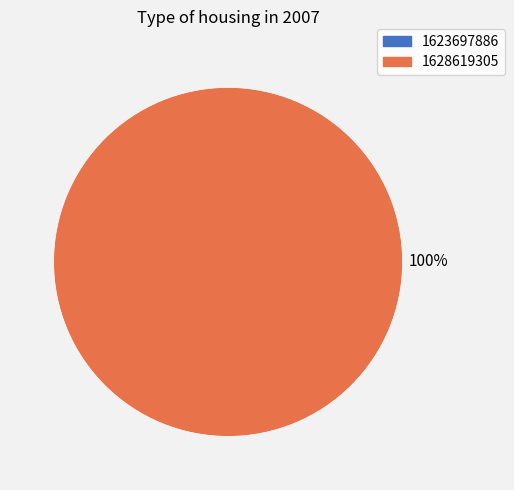

To the nearest percent, what is the difference between the 1623697886 and 1628619305 slice percentages?

100%